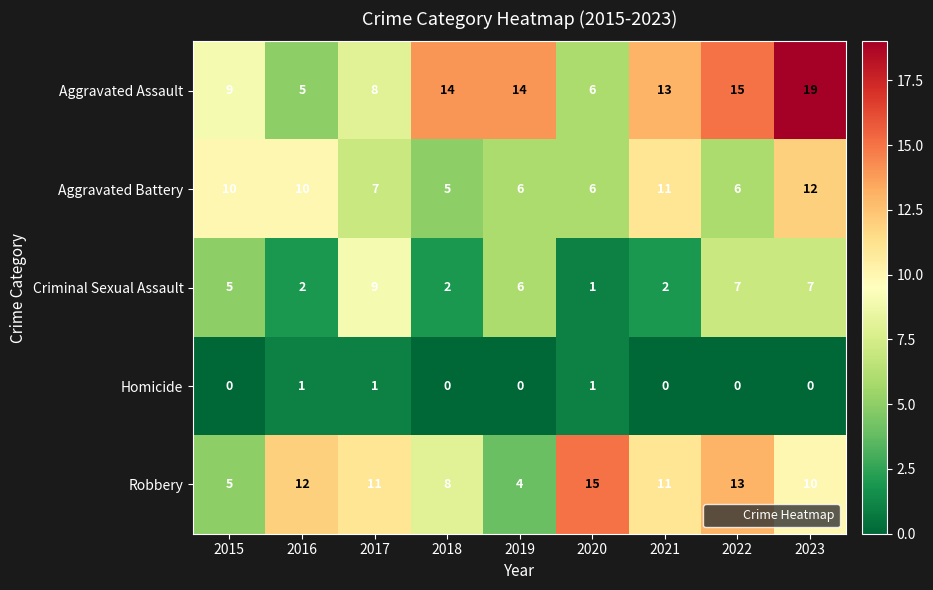

What is the sum of all Criminal Sexual Assault values?

41